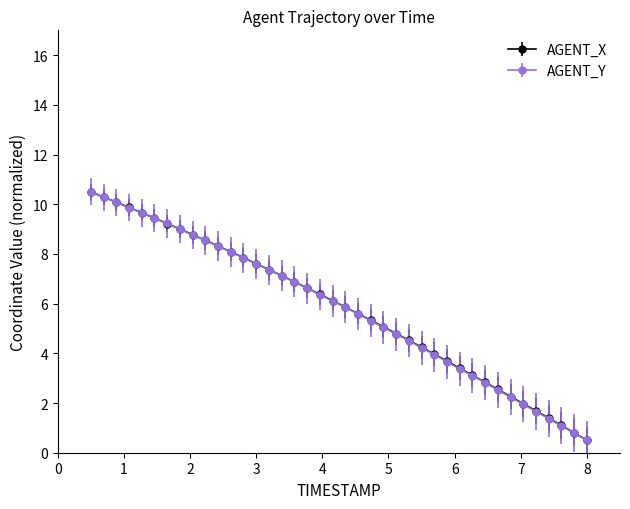

What are all the series names shown in the legend?

AGENT_X, AGENT_Y